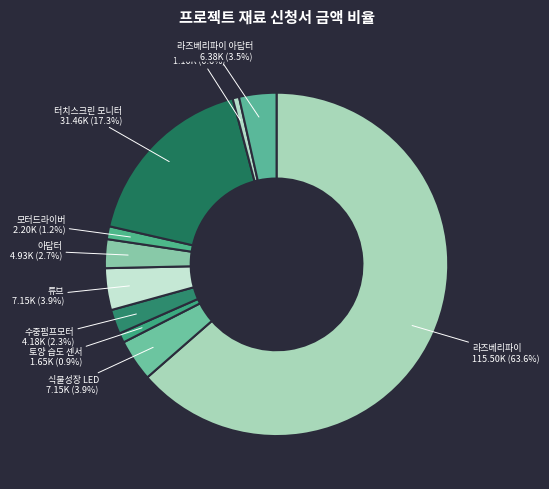

What is the smallest slice in the pie chart?

릴레이